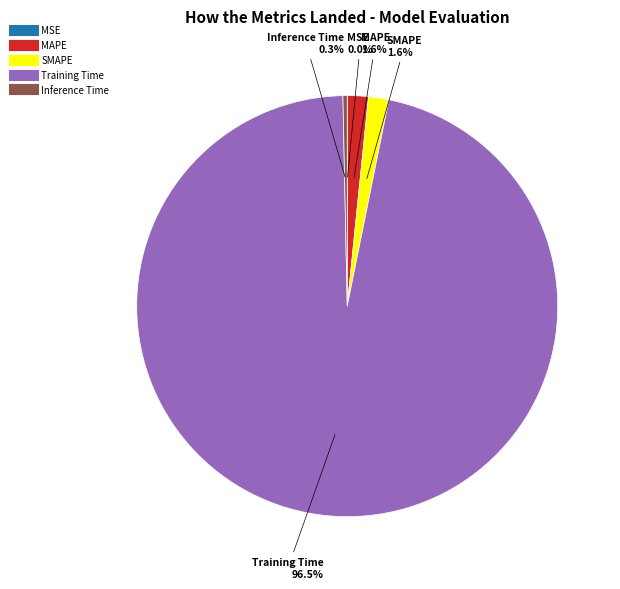

What is the largest slice in the pie chart?

Training Time